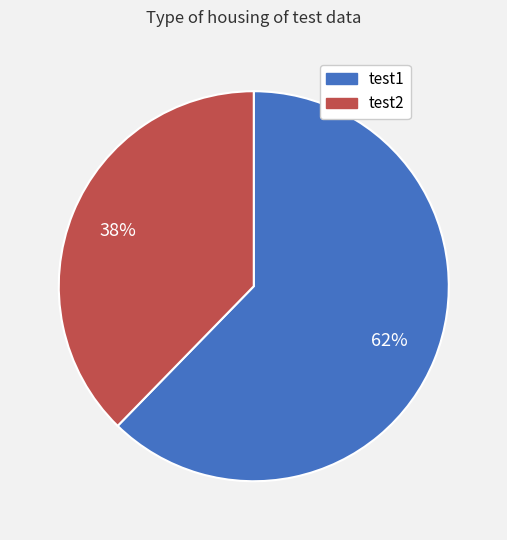

What percentage is the test1 slice, to the nearest percent?

62%